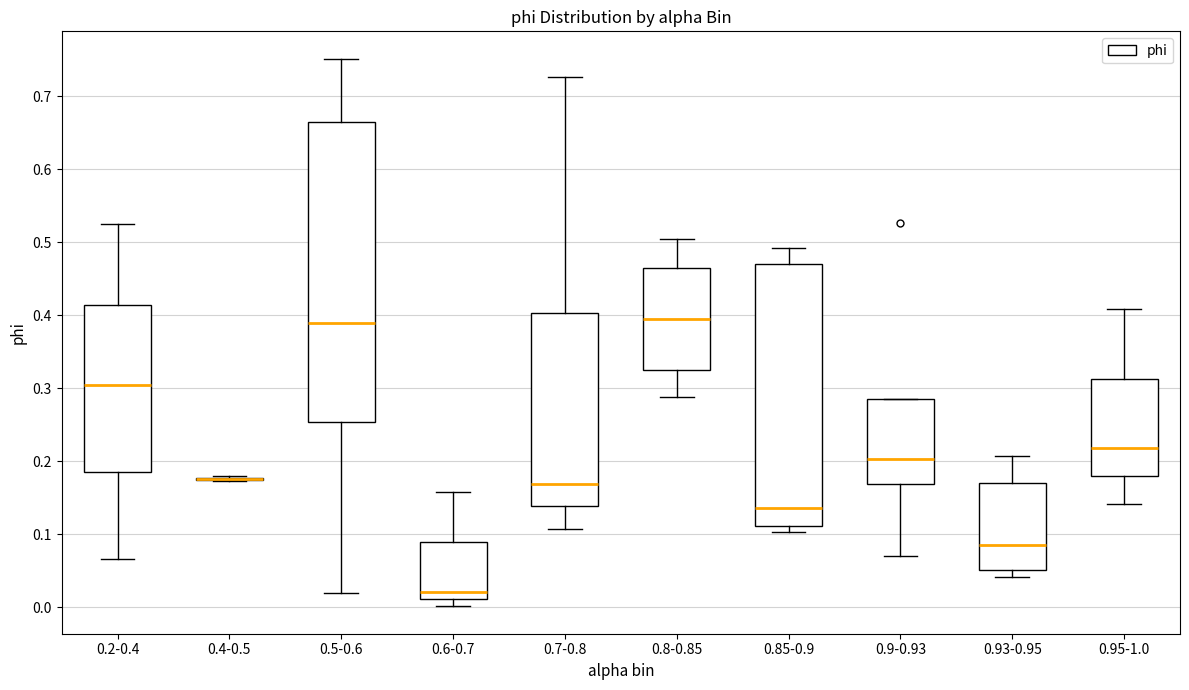

Where is the upper edge of the box for 0.93-0.95 on the y-axis? The values are not printed on the chart, so give them approximately, as read against the axis.

0.17